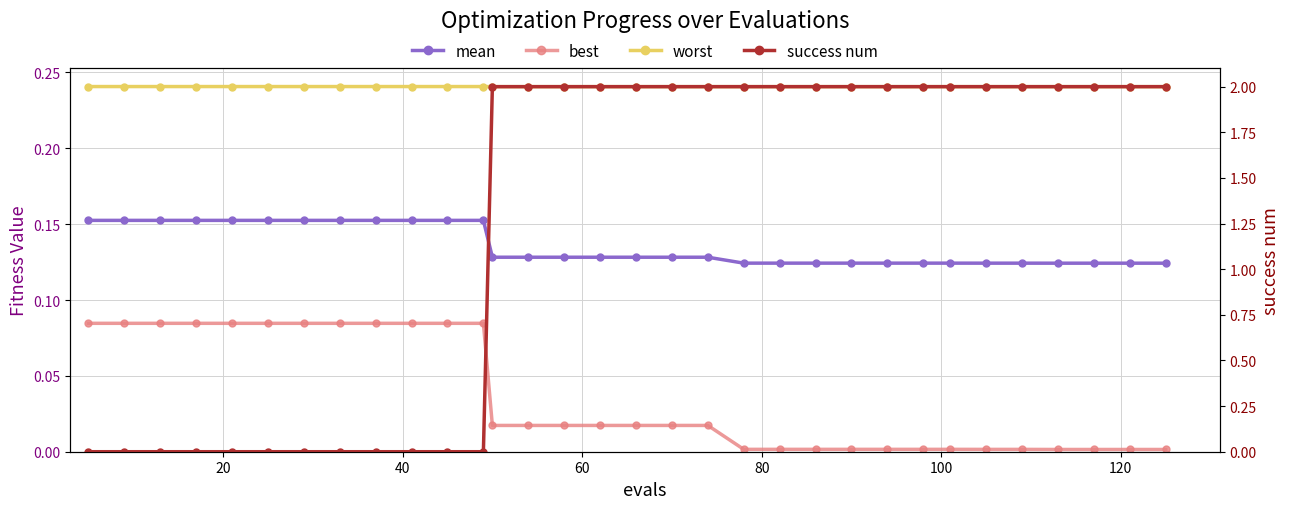

What is the maximum value shown in the chart?

2.0